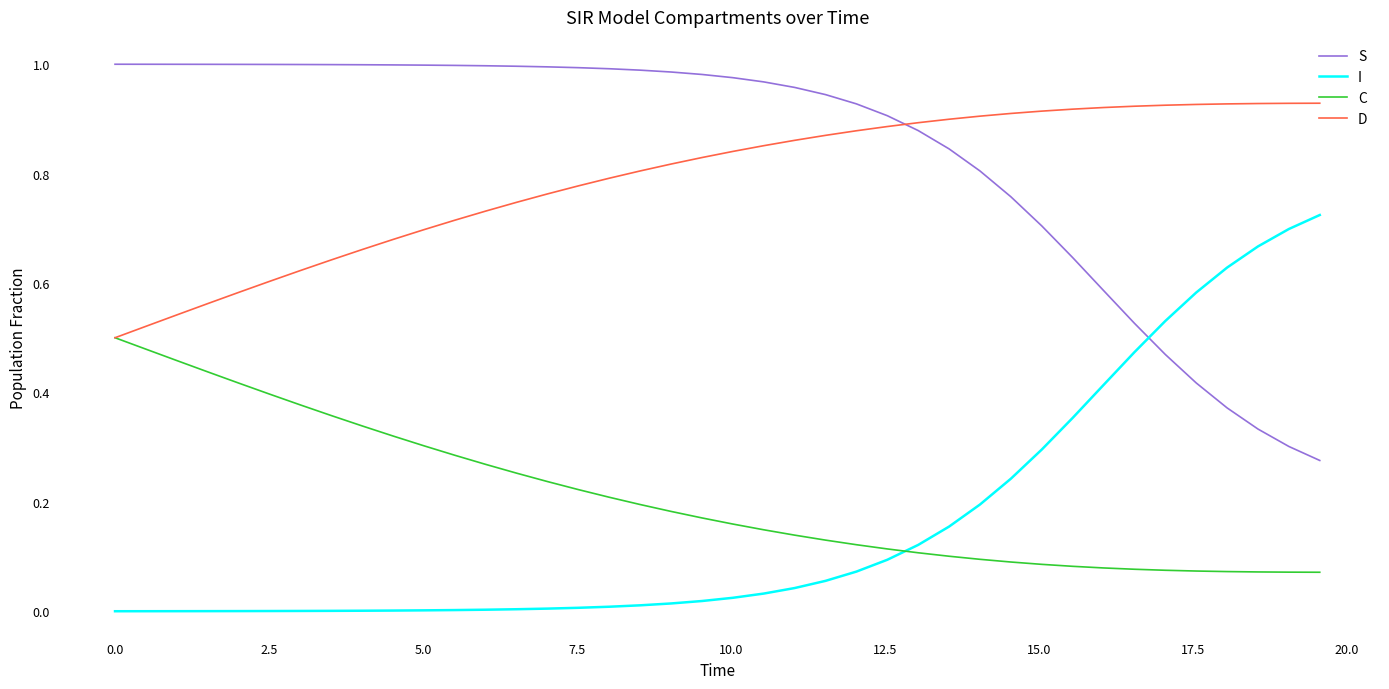

Which series has the largest total across all categories?

S